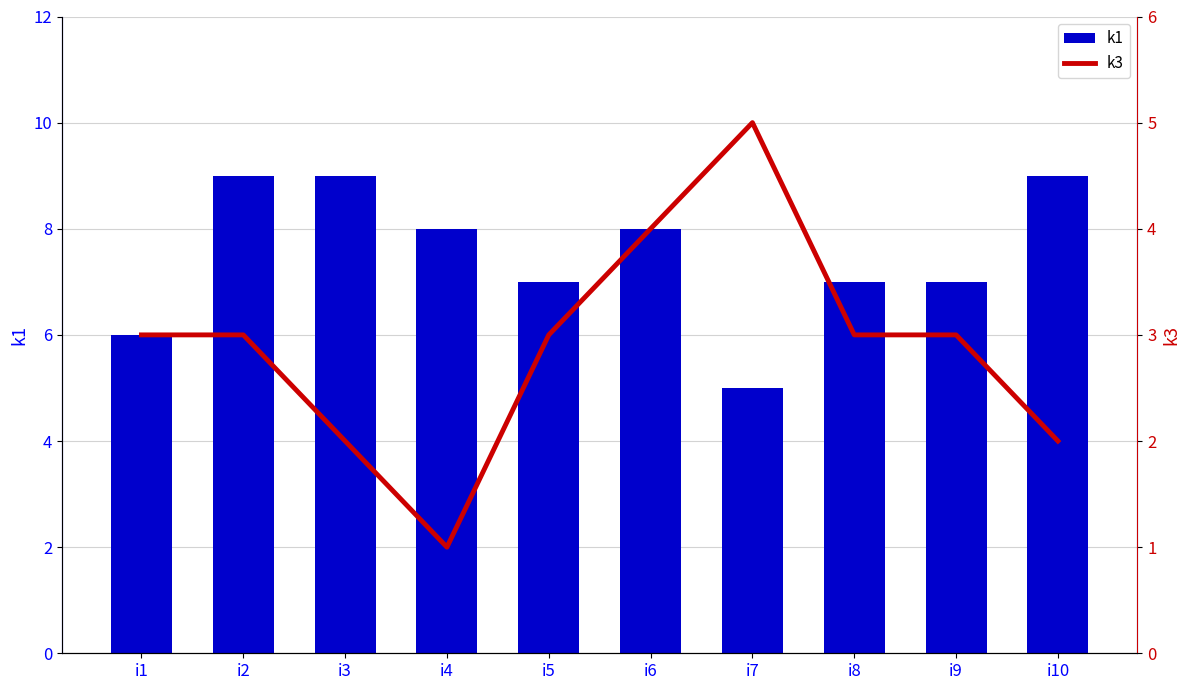

Reading right to left, extract all data points from this chart.

k1: 9	7	7	5	8	7	8	9	9	6
k3: 2	3	3	5	4	3	1	2	3	3